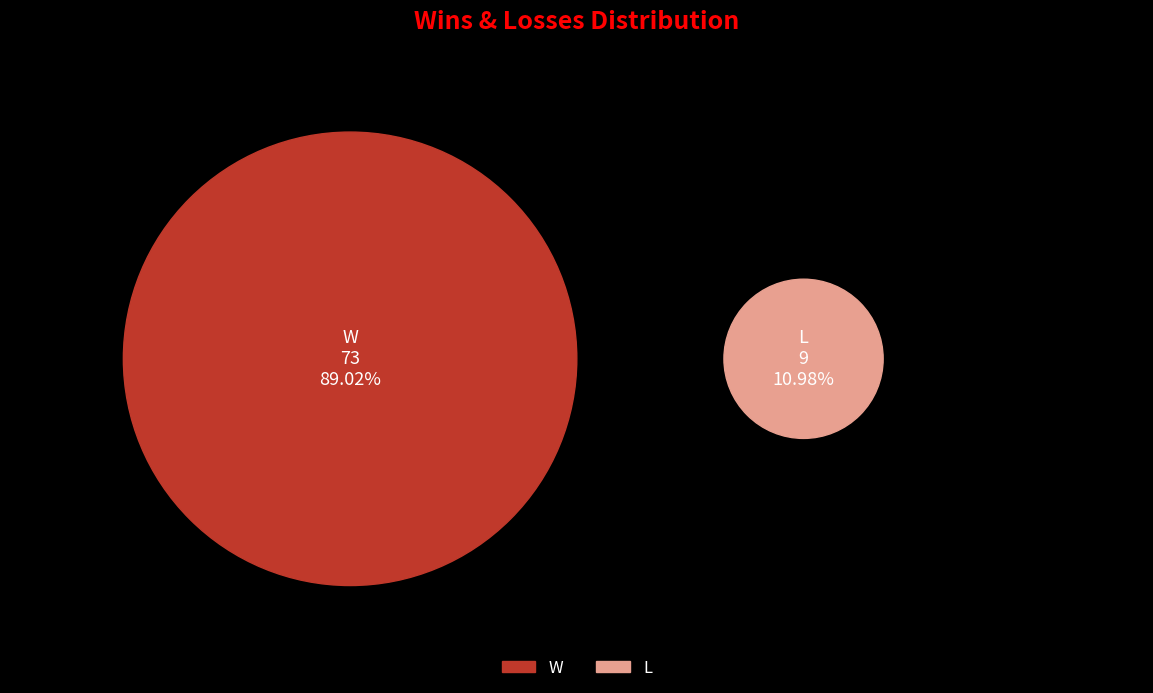

The W slice represents 89% of the pie. True or false?

True